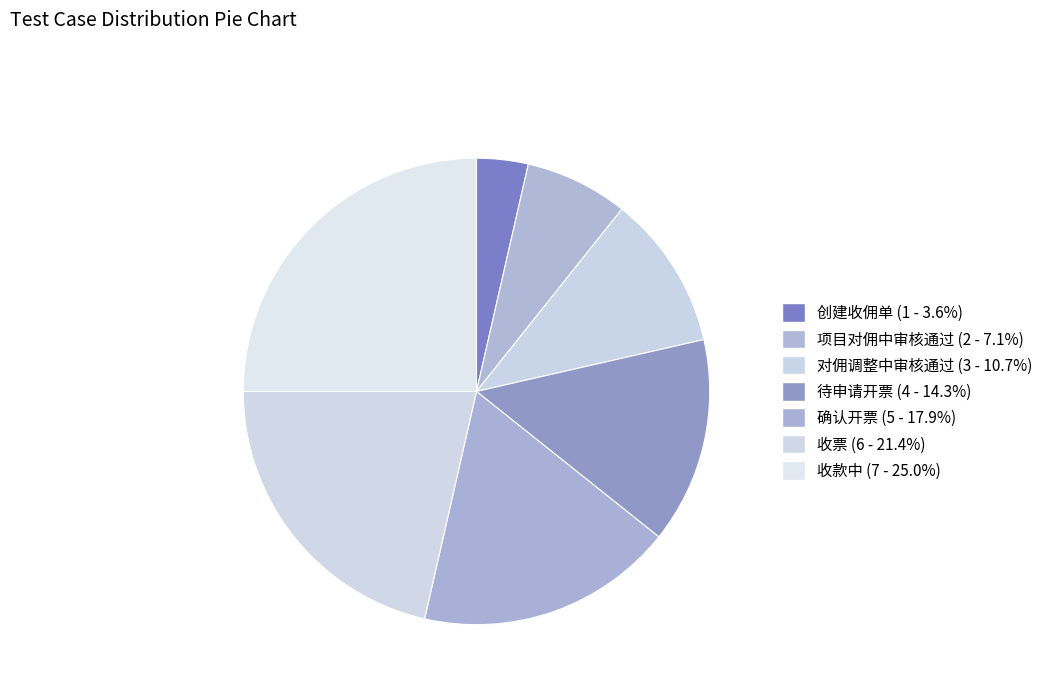

Which slice is the largest?

收款中